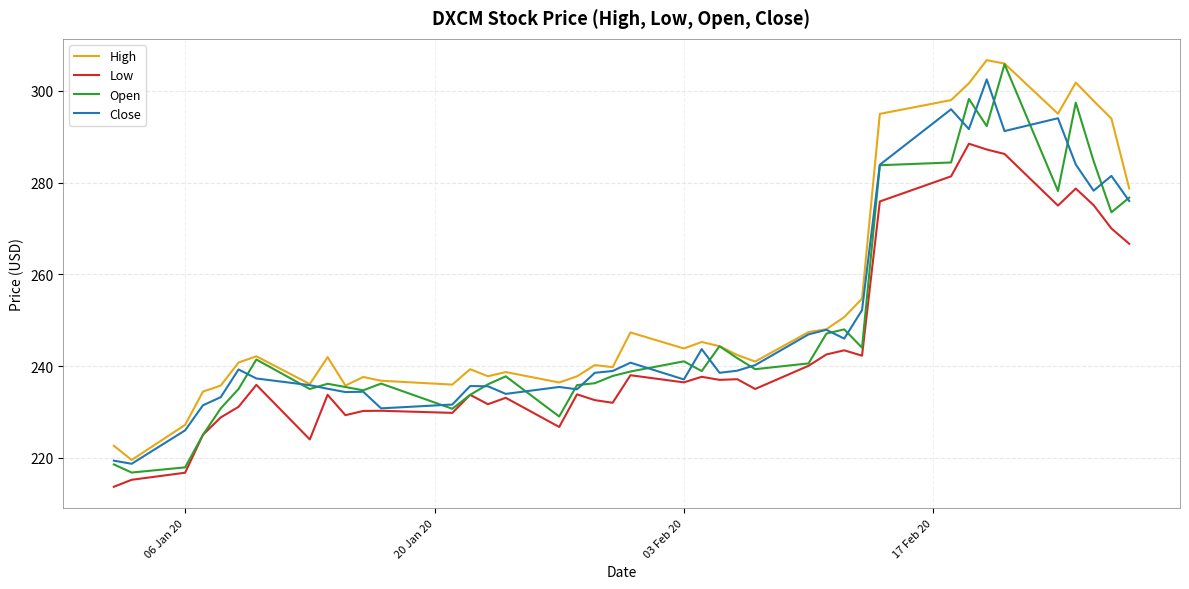

What is the maximum value shown in the chart?

306.7